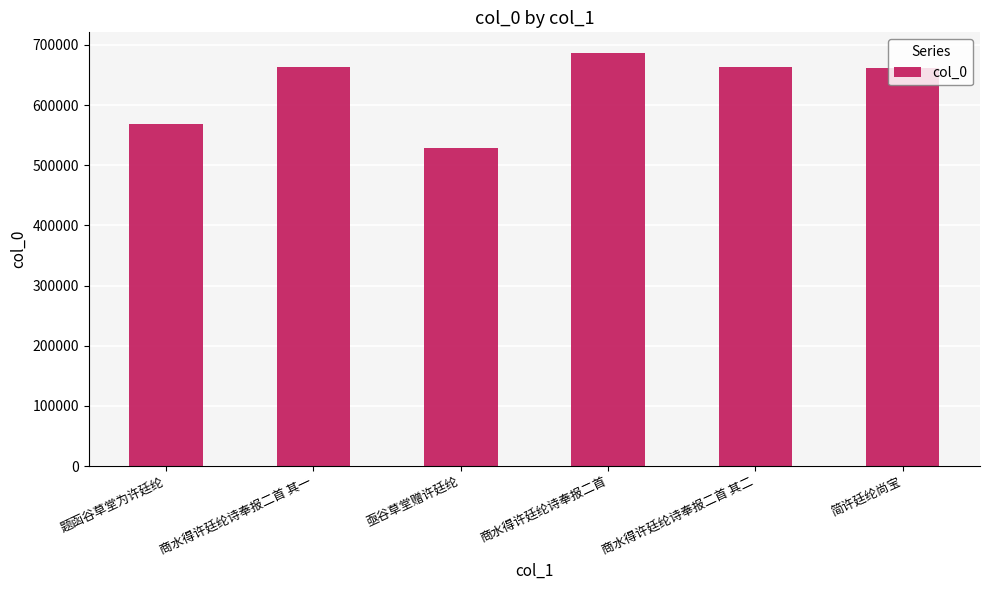

How many distinct data groups are displayed?

1